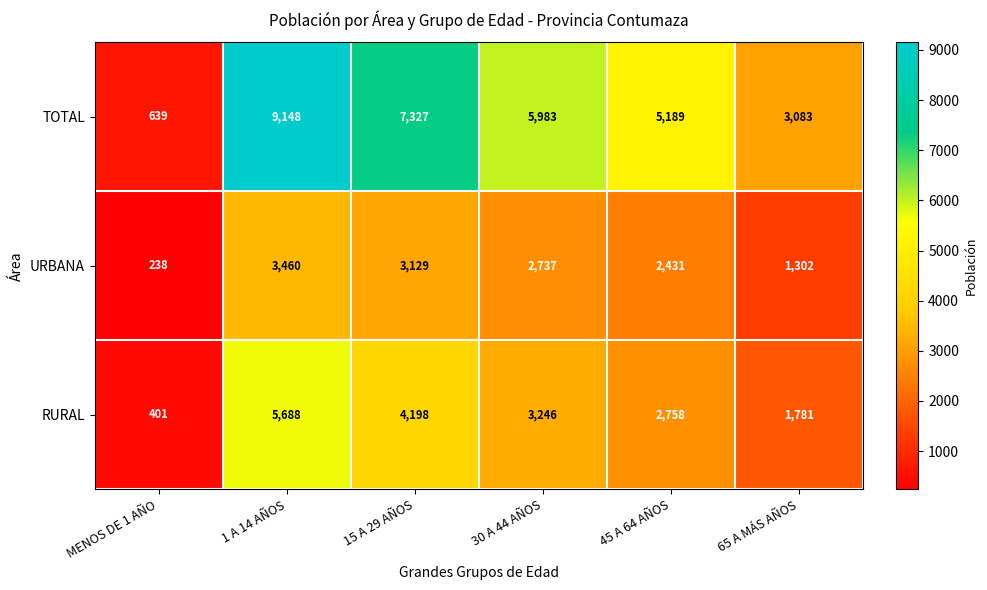

The RURAL series shows 3727 at 45 A 64 AÑOS. True or false?

False